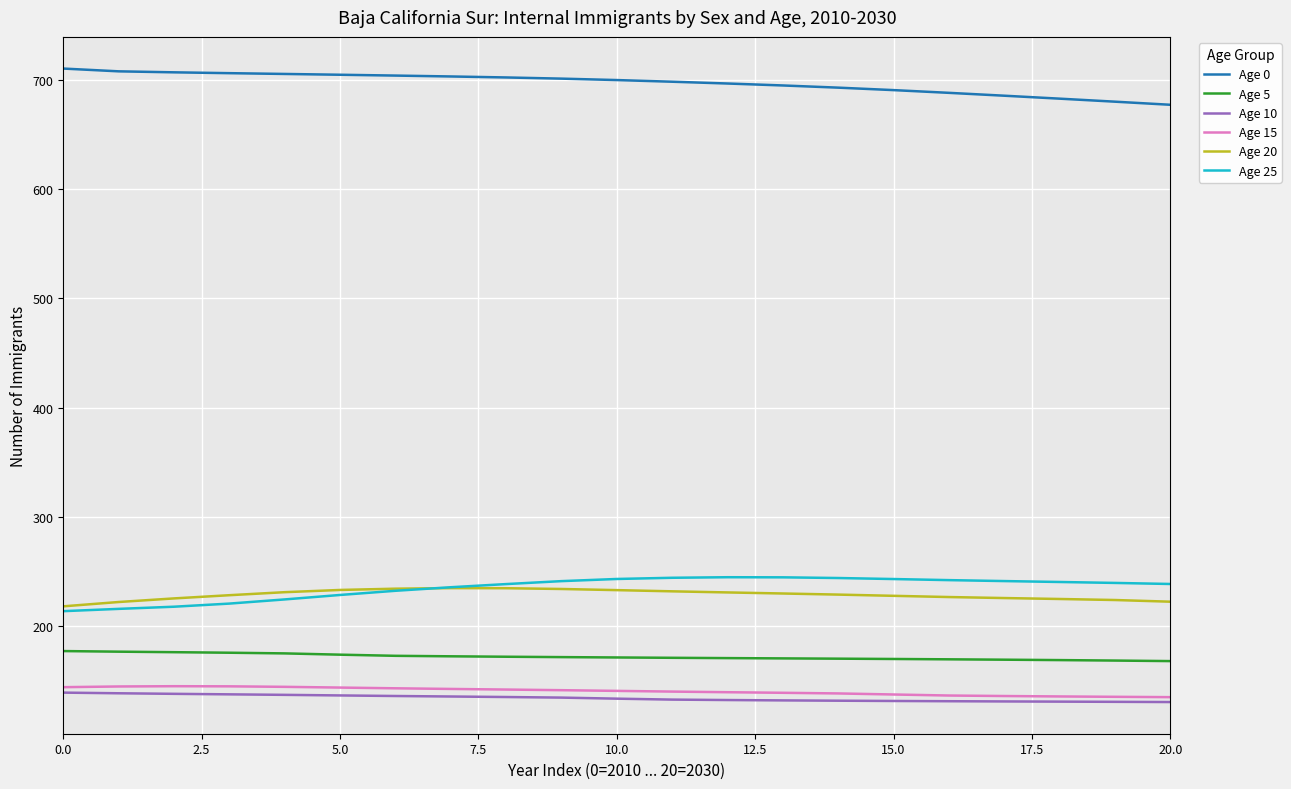

Which series has the largest total across all categories?

Age 0